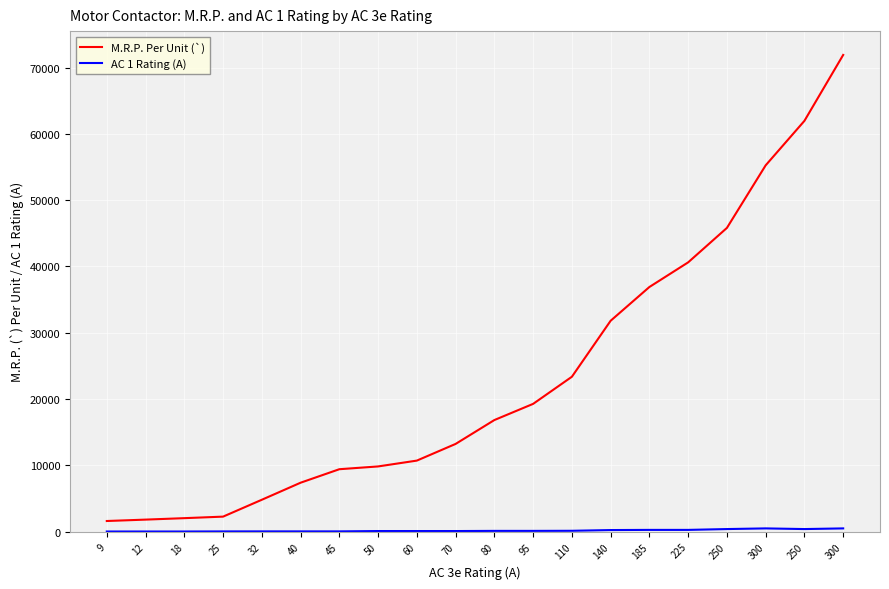

True or false: M.R.P. Per Unit (`) and AC 1 Rating (A) cross at least once.

False